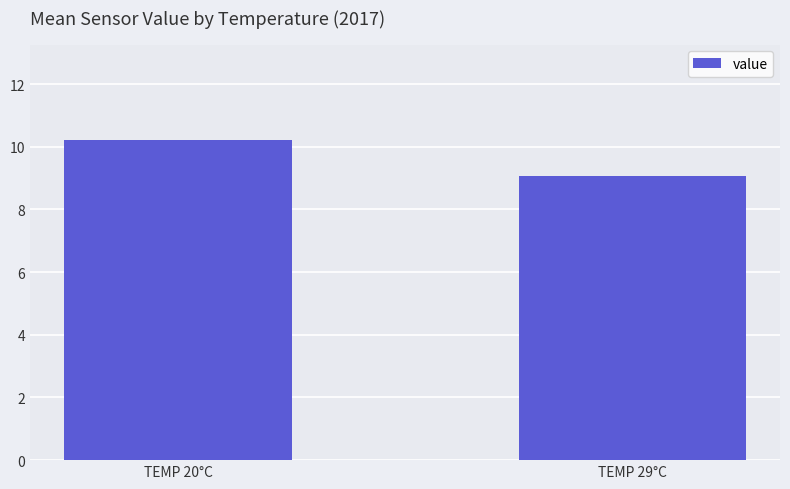

The chart shows a value of 10.2 at TEMP 20°C. True or false?

True